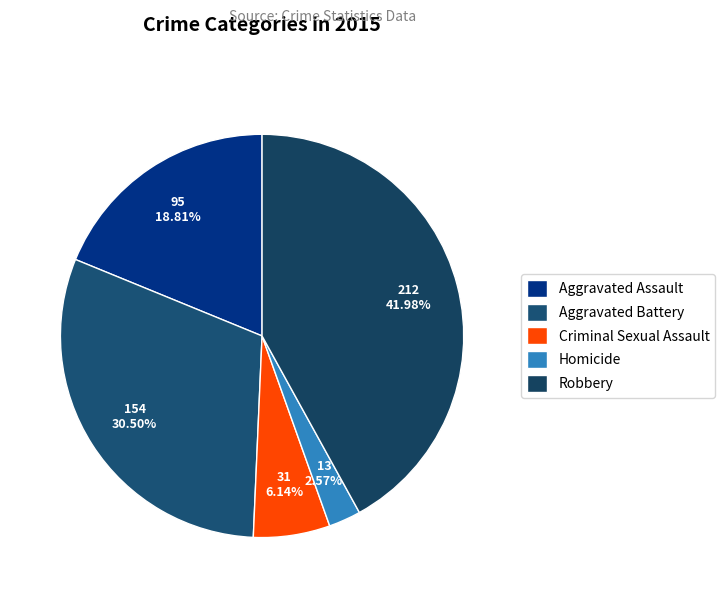

What is the change in value from Criminal Sexual Assault to Robbery?

+181